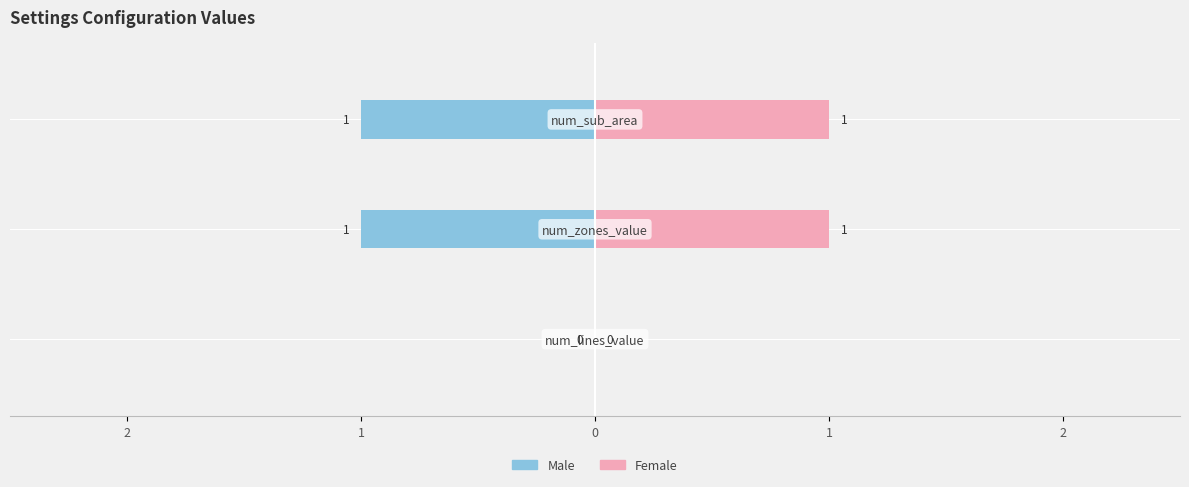

Is the value of Male at 1 greater than the value of Female at 2?

No